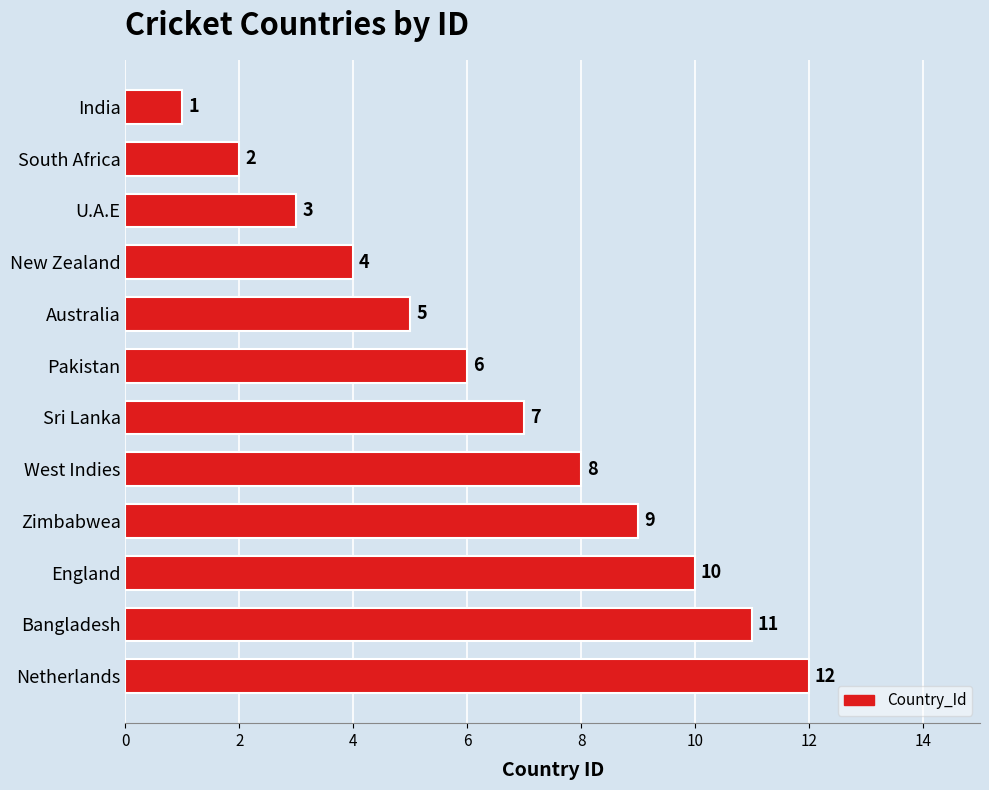

List the labels in order of value, smallest first.

India, South Africa, U.A.E, New Zealand, Australia, Pakistan, Sri Lanka, West Indies, Zimbabwea, England, Bangladesh, Netherlands